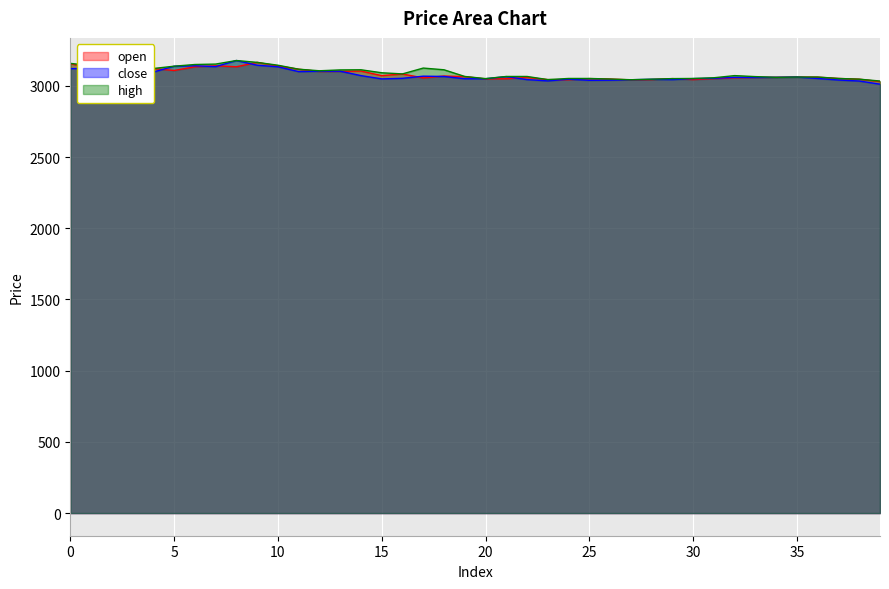

How many intersections are there between open and close?

17